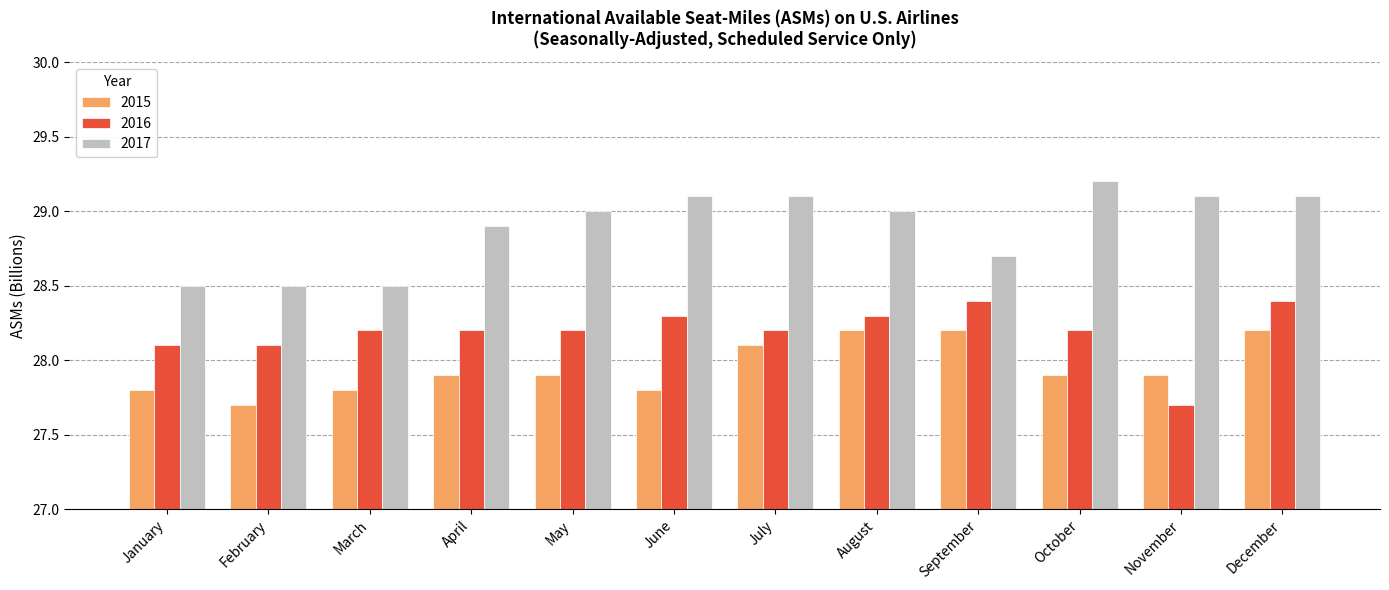

At which label does 2015 reach its minimum?

February